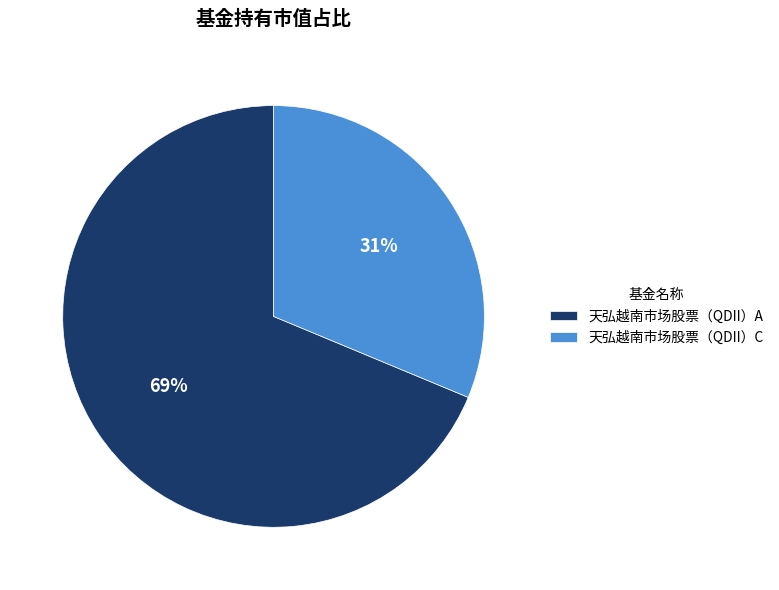

To the nearest percent, what is the combined percentage of 天弘越南市场股票（QDII）C and 天弘越南市场股票（QDII）A?

100%